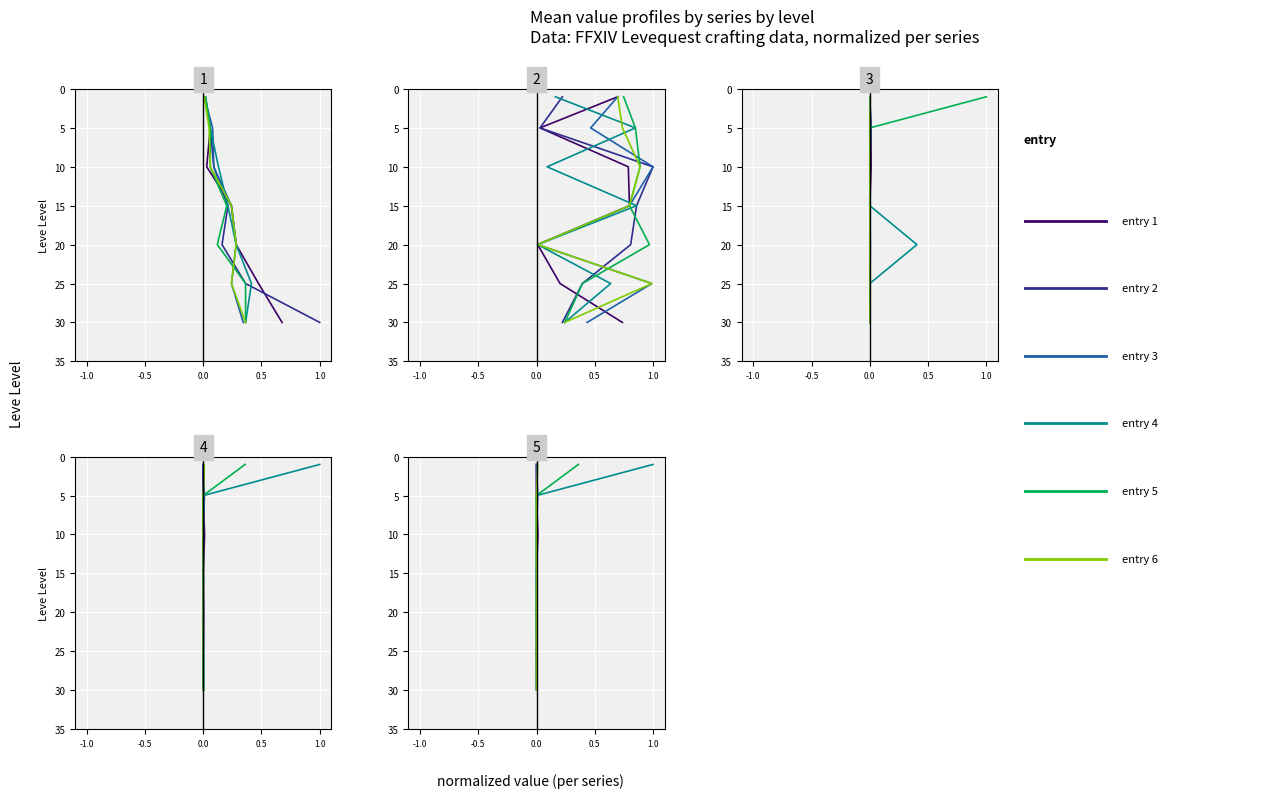

What is the average value of the entry 4 series?

0.5